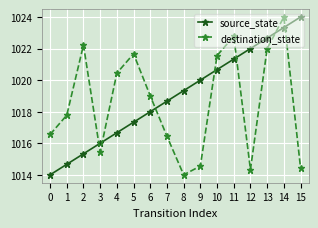

At 14, list the series in order from largest to smallest.

destination_state, source_state